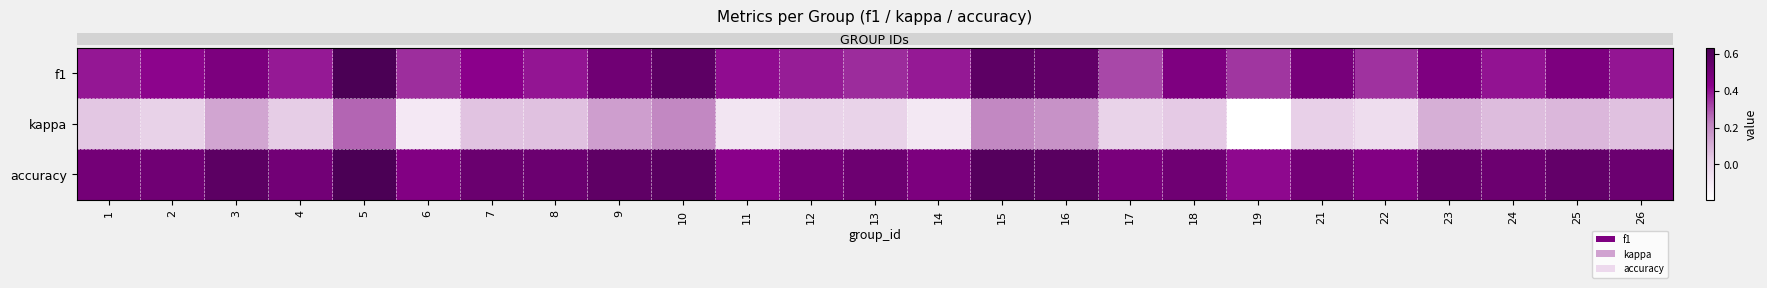

Which series has the largest total across all categories?

row_2